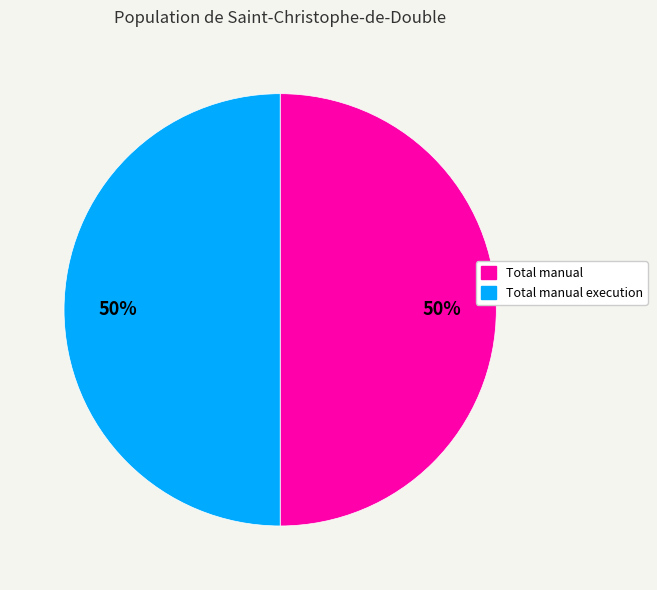

To the nearest percent, what is the average slice percentage?

50%